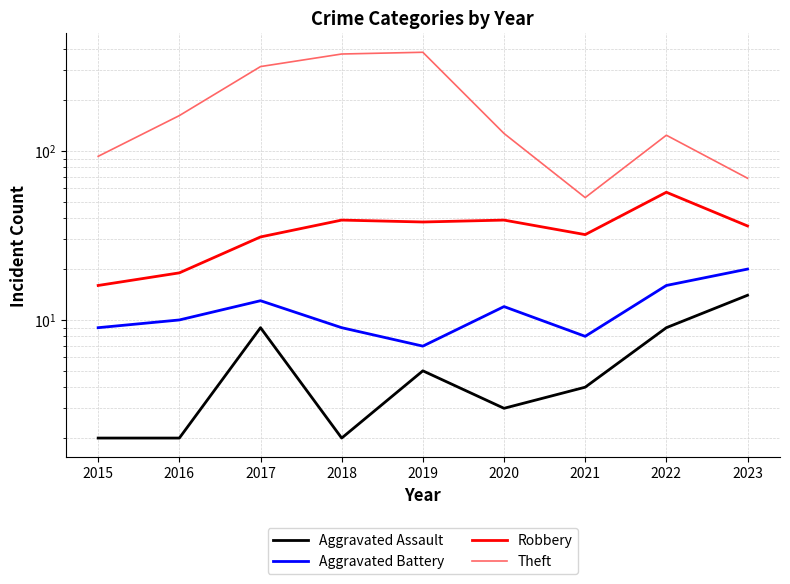

List the series in order of their peak value, highest first.

Theft, Robbery, Aggravated Battery, Aggravated Assault